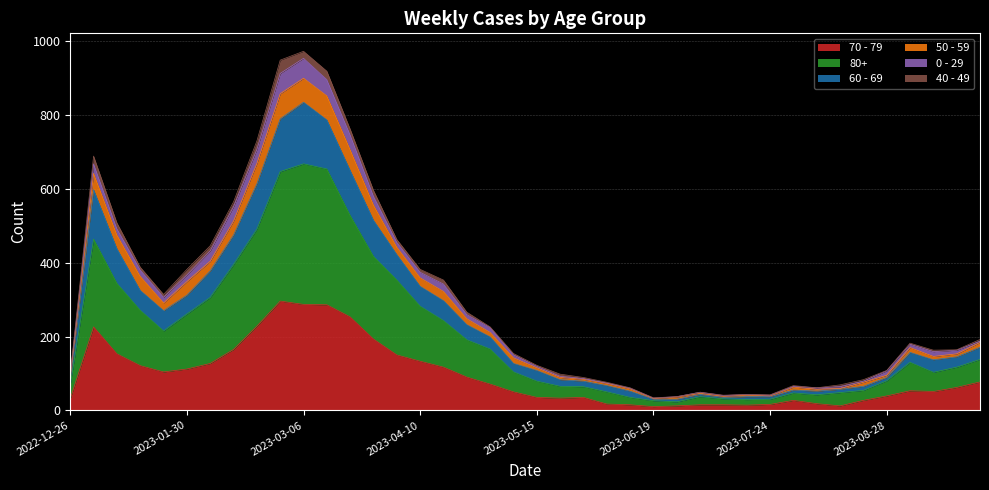

What are all the series names shown in the legend?

70 - 79, 80+, 60 - 69, 50 - 59, 0 - 29, 40 - 49